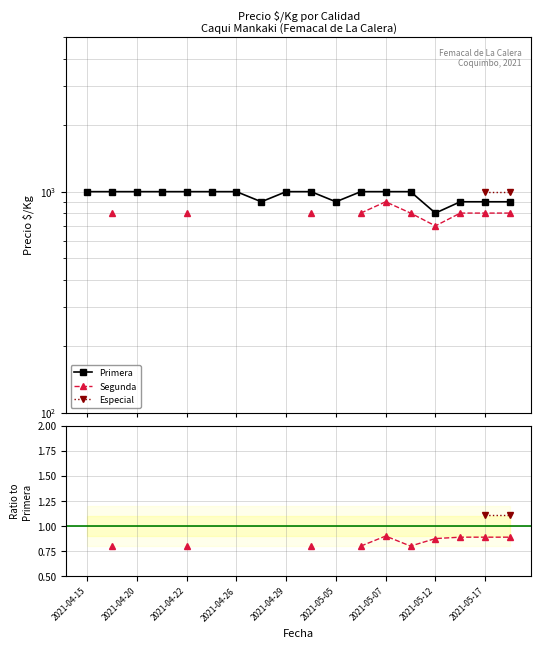

True or false: Primera has more than 1 points higher than both neighbors.

False